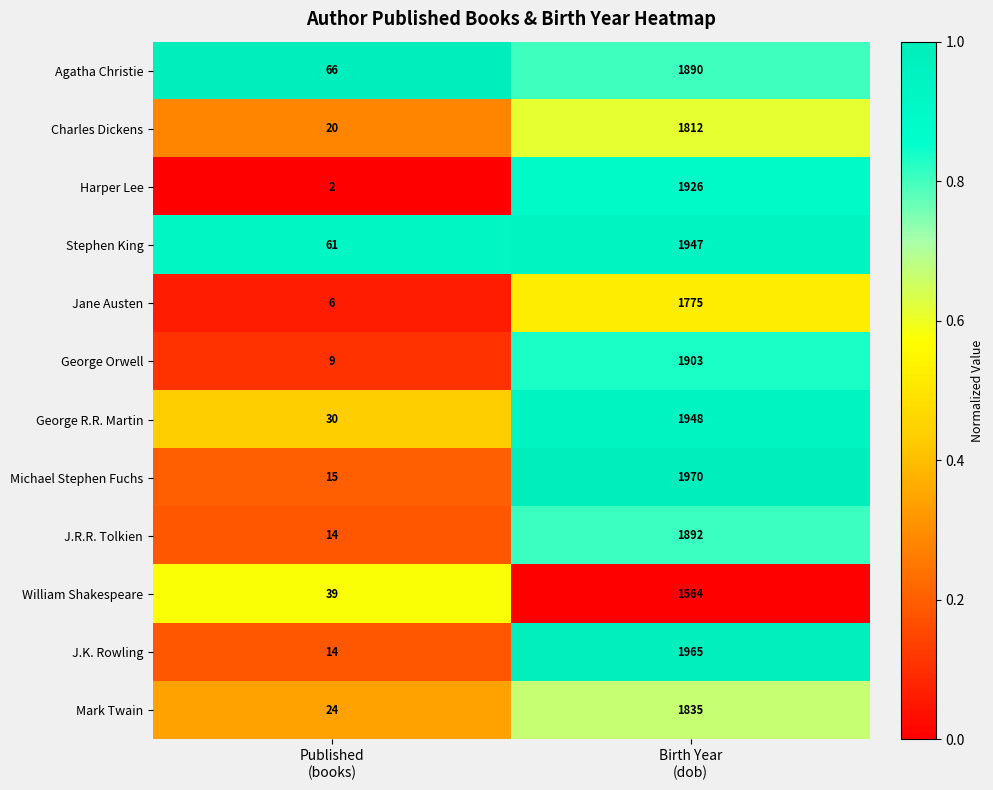

What is the spread (max minus min) of values at Published
(books)?

64